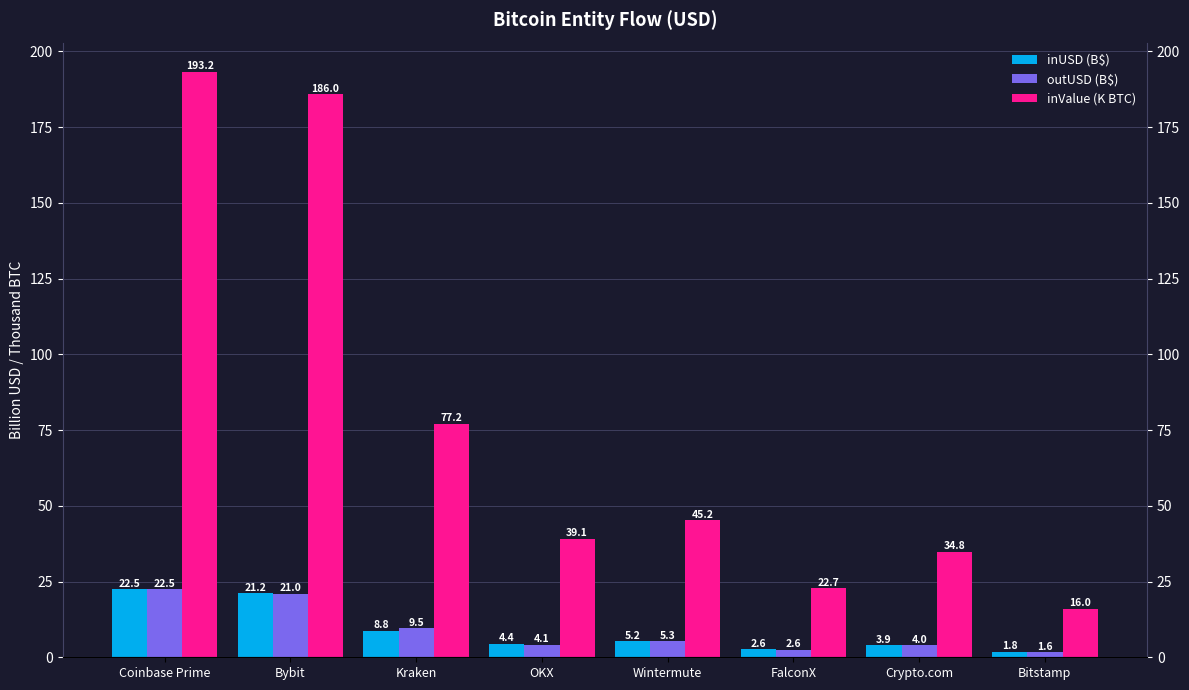

List the series in order of their peak value, highest first.

inValue (K BTC), inUSD (B$), outUSD (B$)